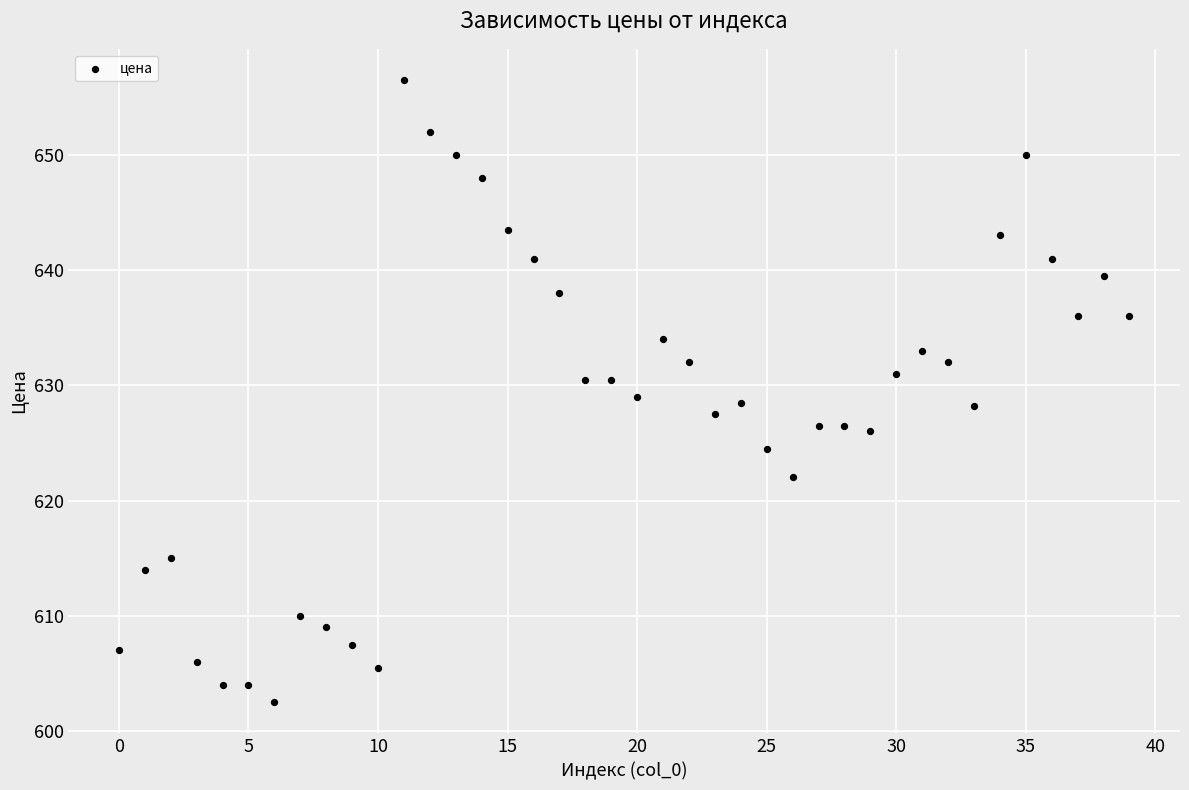

What is the range of Y values (max minus min)?

54.0